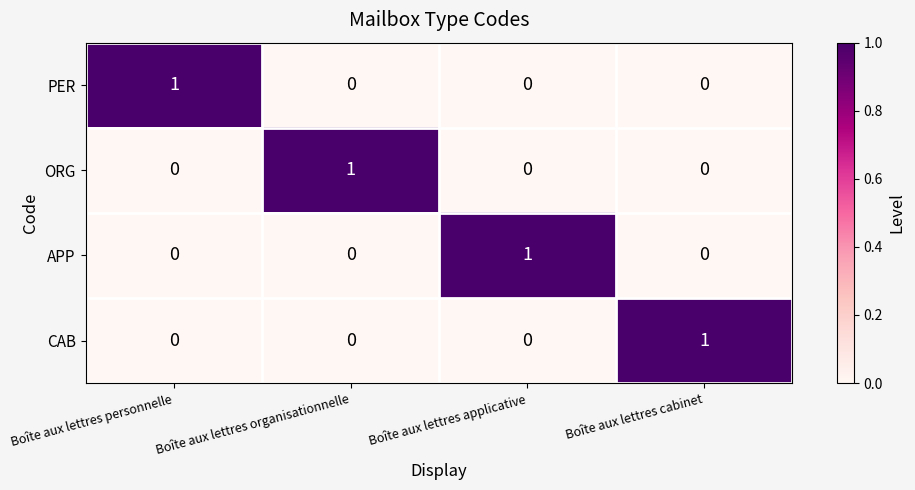

At how many categories does at least one series exceed 0?

4